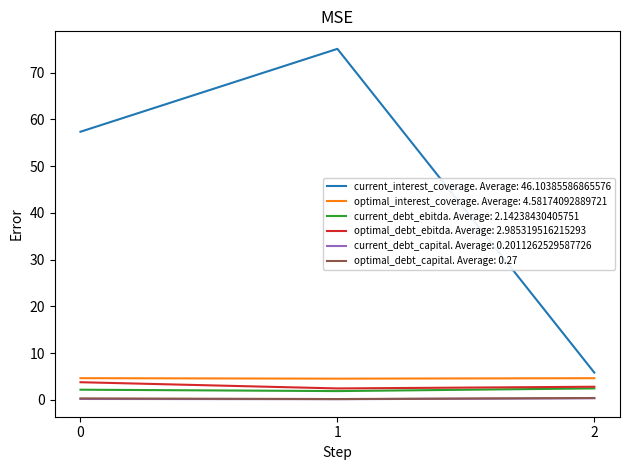

Which series has the widest spread of values?

current_interest_coverage. Average: 46.10385586865576